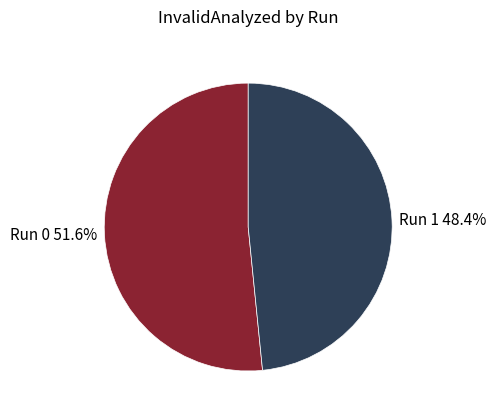

Between Run 1 and Run 0, which is larger?

Run 0